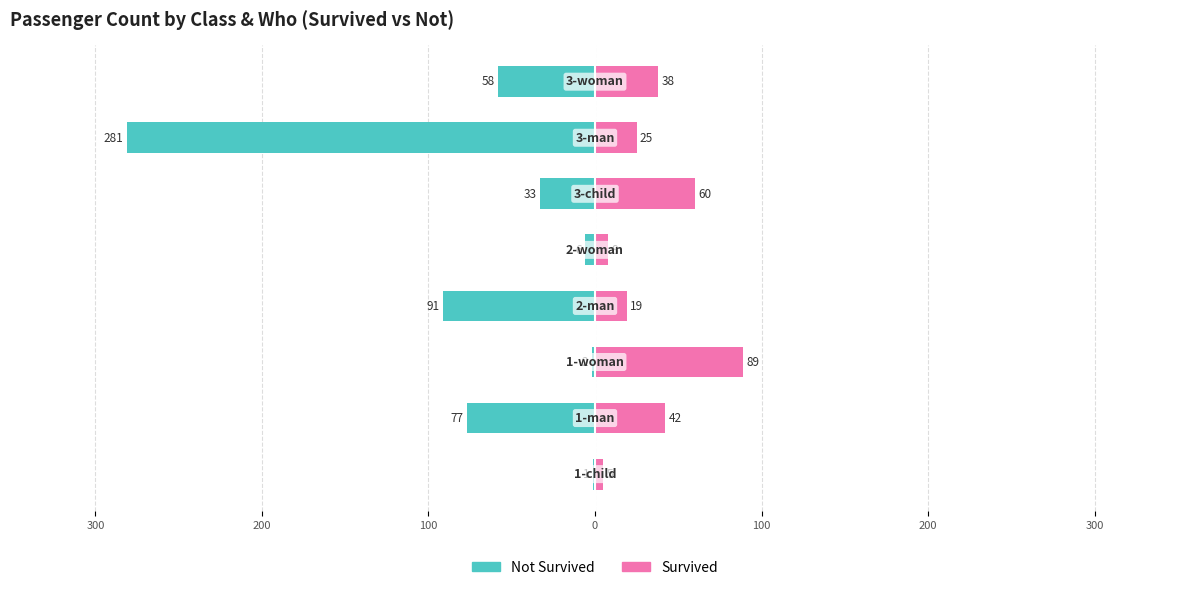

Are the bars horizontal?

Yes